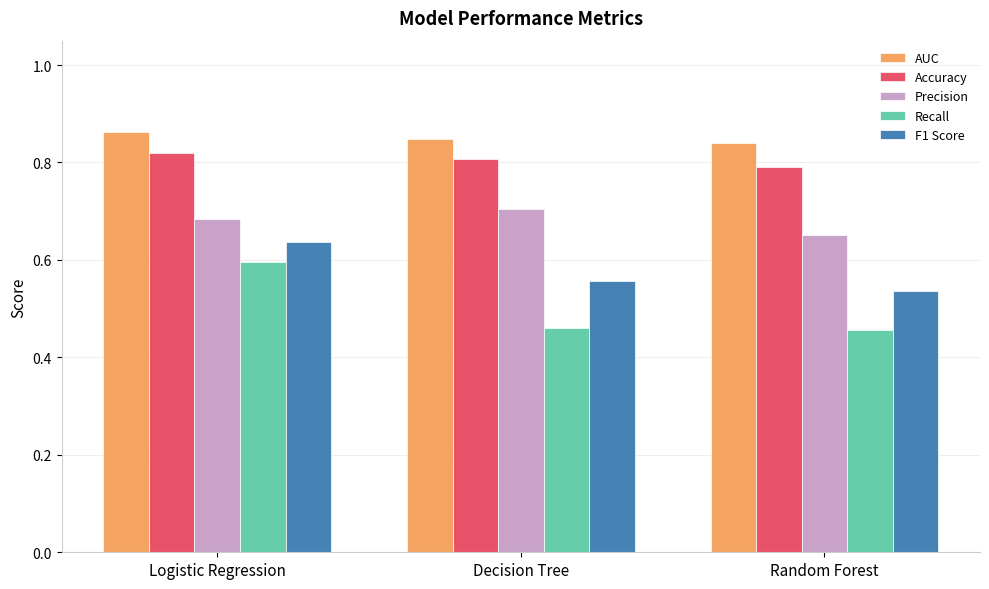

How many bars are there in each group?

5